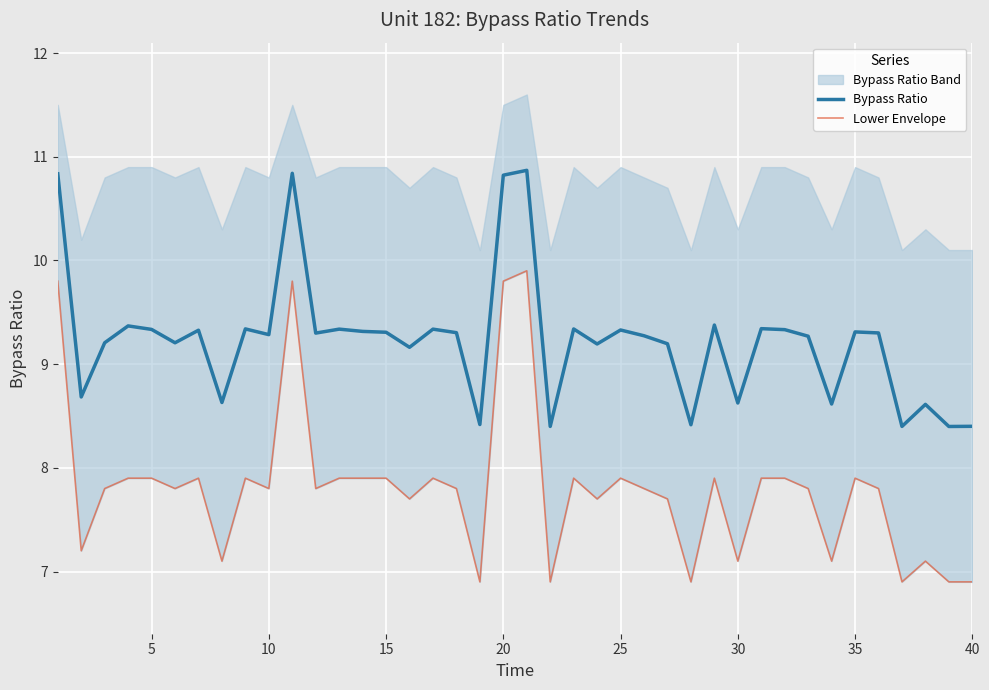

What is the minimum value for Bypass Ratio?

8.4